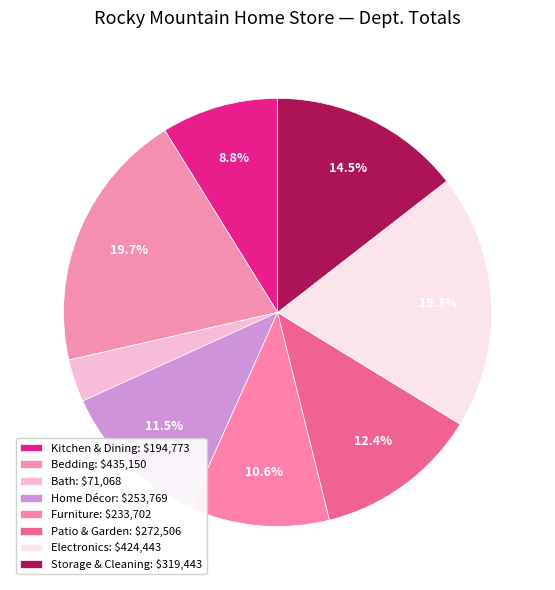

True or false: Kitchen & Dining accounts for 9% of the total.

True